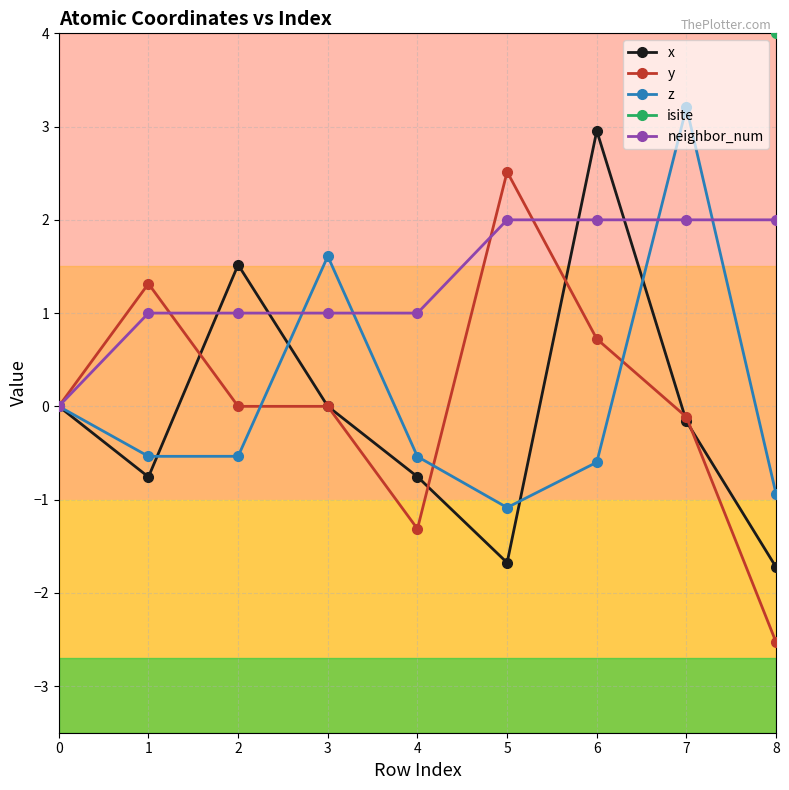

How many values in the isite series are below 19?

4